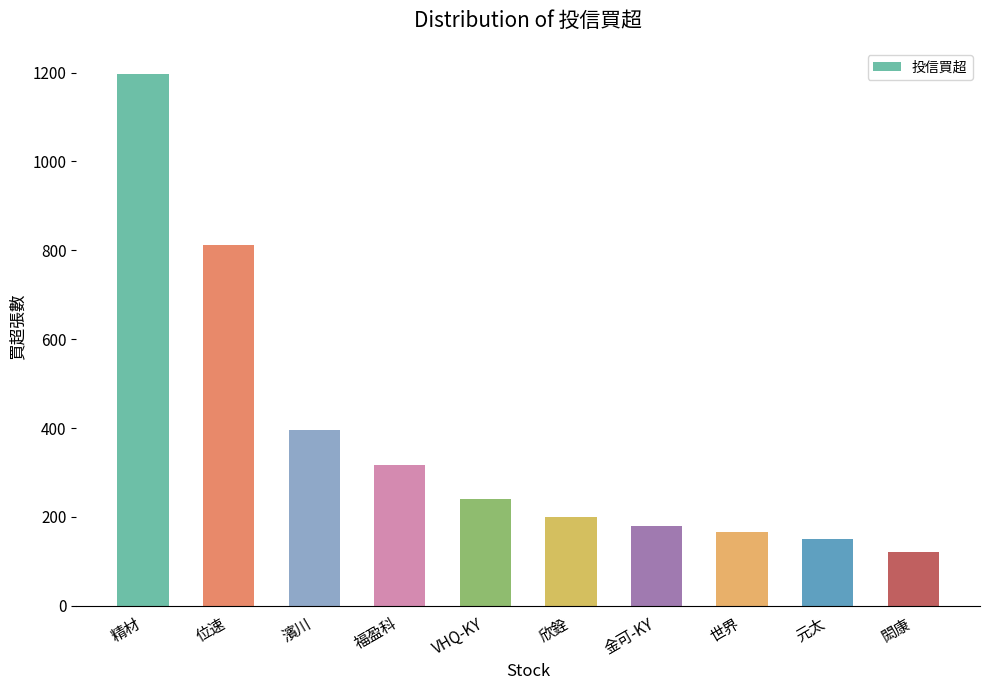

What is the label of the 8th bar from the left?

世界